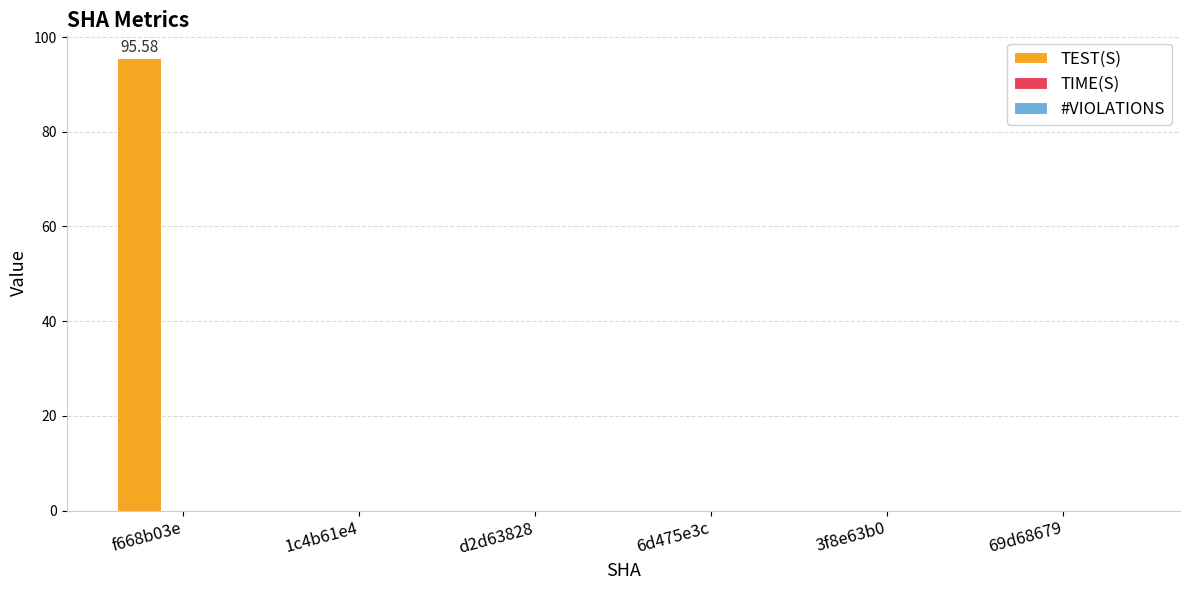

What is the sum of all values?

95.6